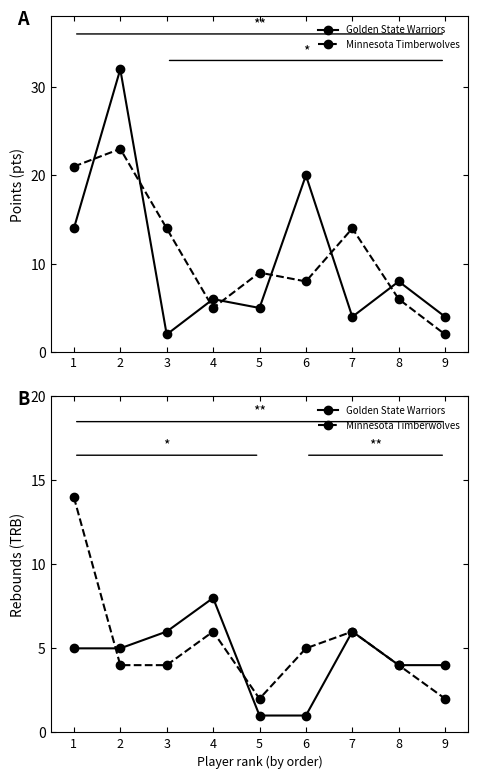

Does the chart display data point markers on the line(s)?

Yes